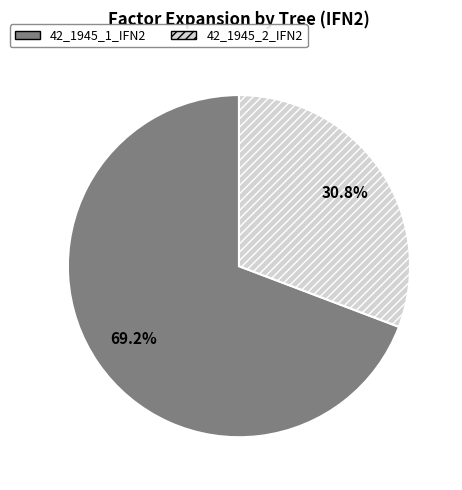

Which has a higher value, 42_1945_1_IFN2 or 42_1945_2_IFN2?

42_1945_1_IFN2